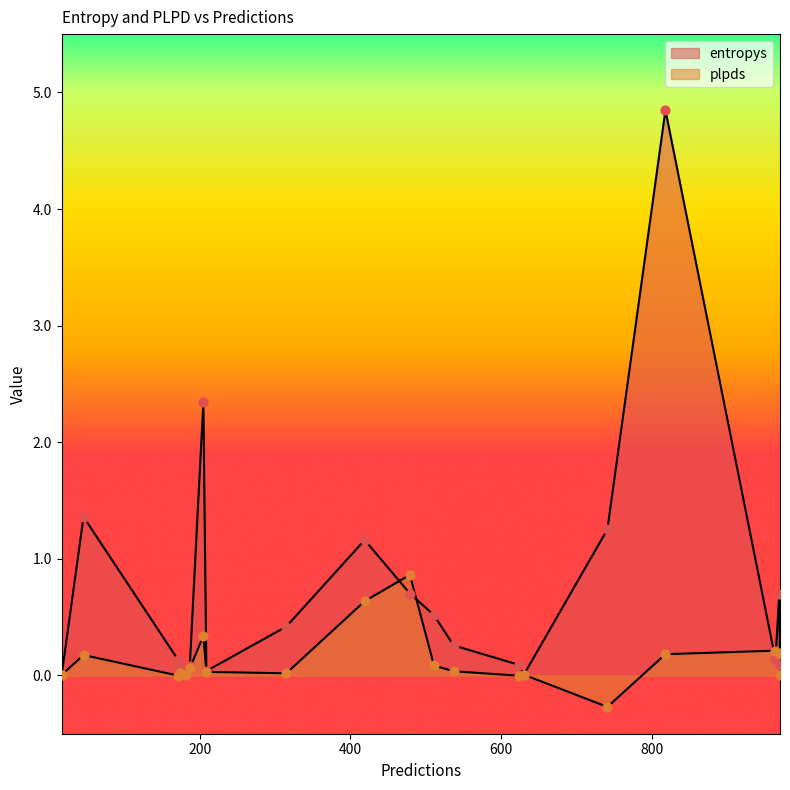

What is the total value across all series at 419?

1.8